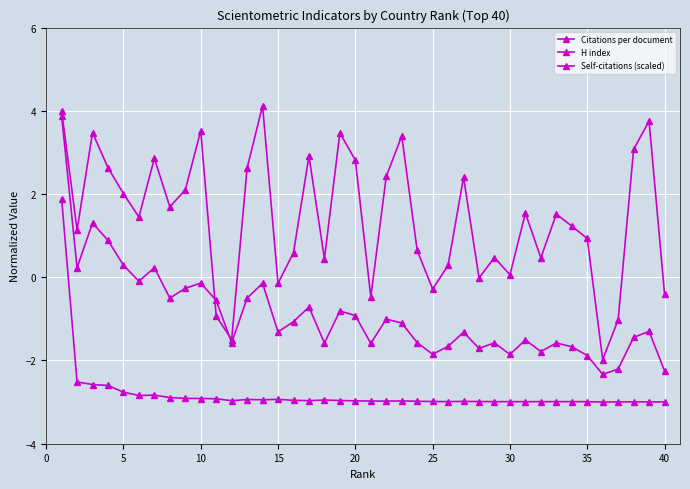

Is this an area chart (filled region under the line)?

No